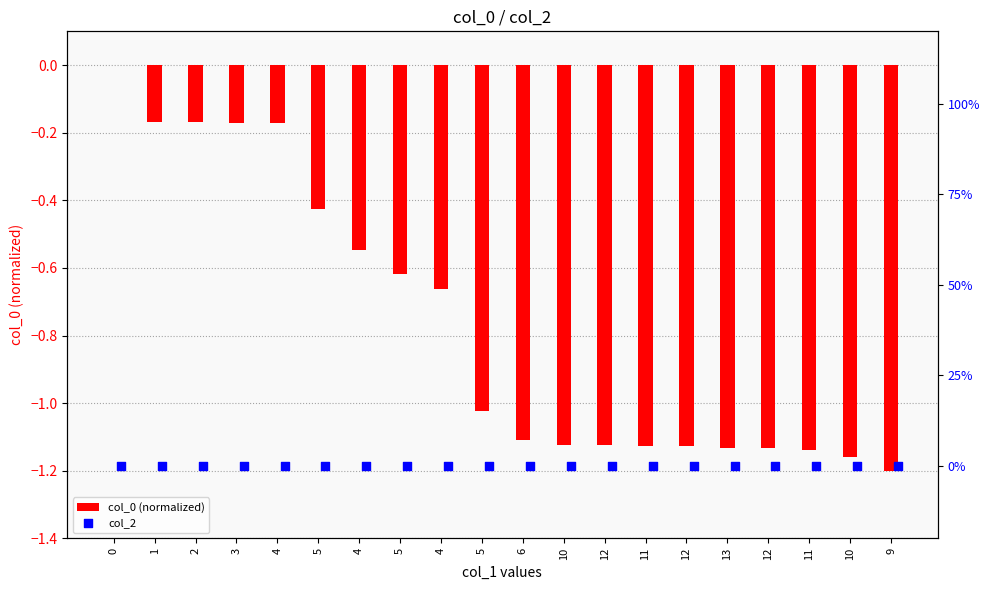

Which series has the widest spread of Y values?

col_0 (normalized)